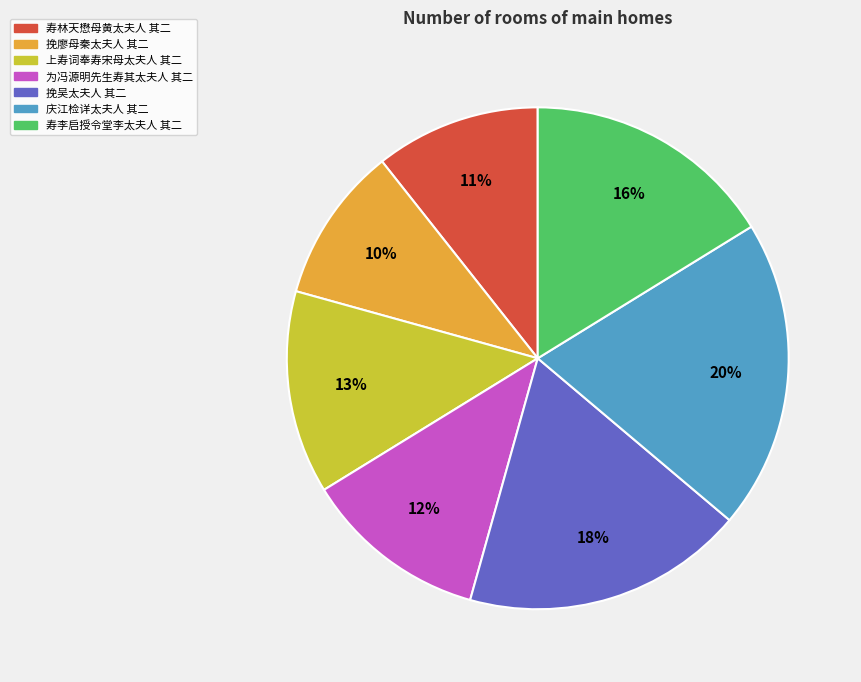

To the nearest percent, what is the average slice percentage?

14%